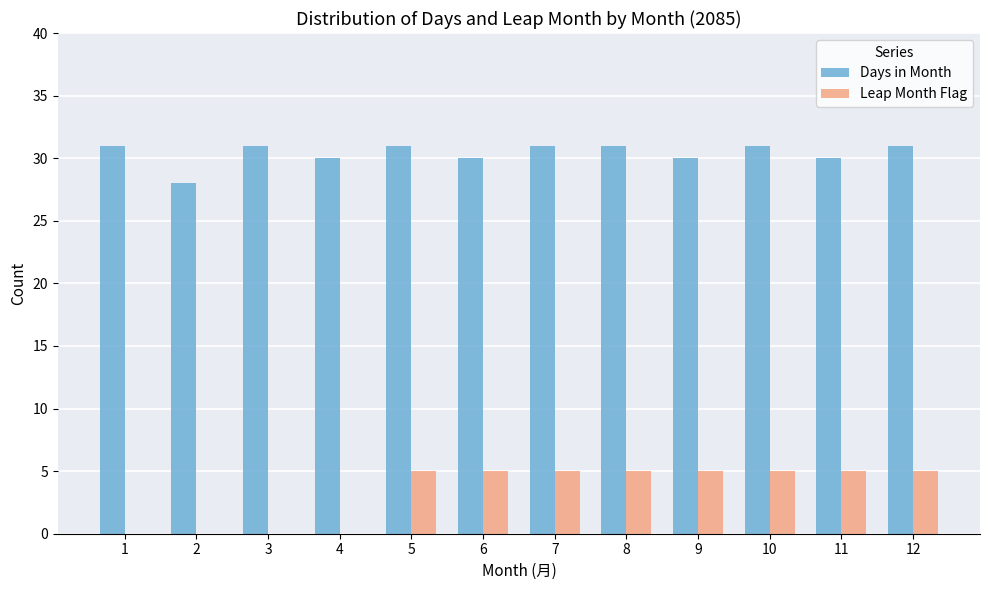

Which series has the largest total across all categories?

Days in Month